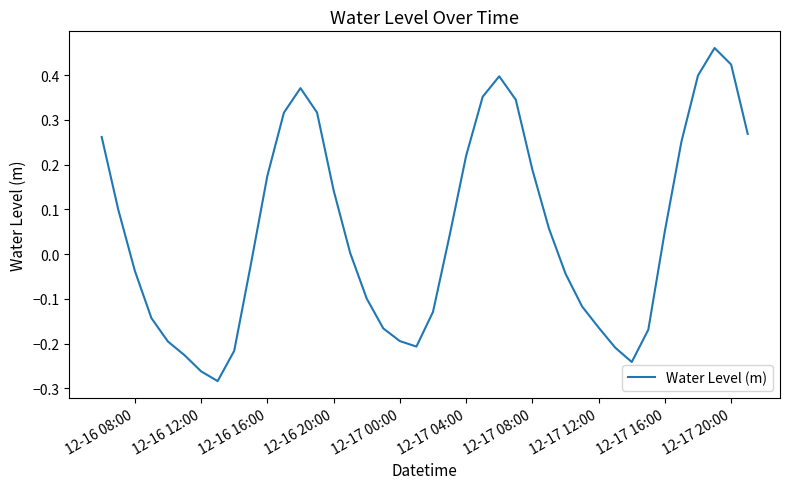

What is the difference between the maximum and minimum values?

0.7